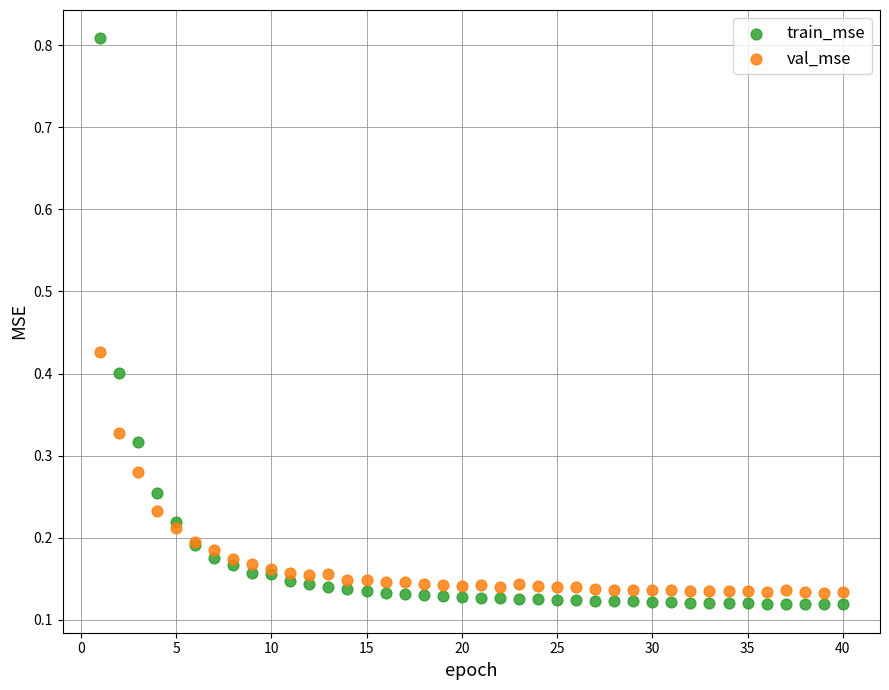

What is the X range (max minus min) for the scatter plot?

39.0